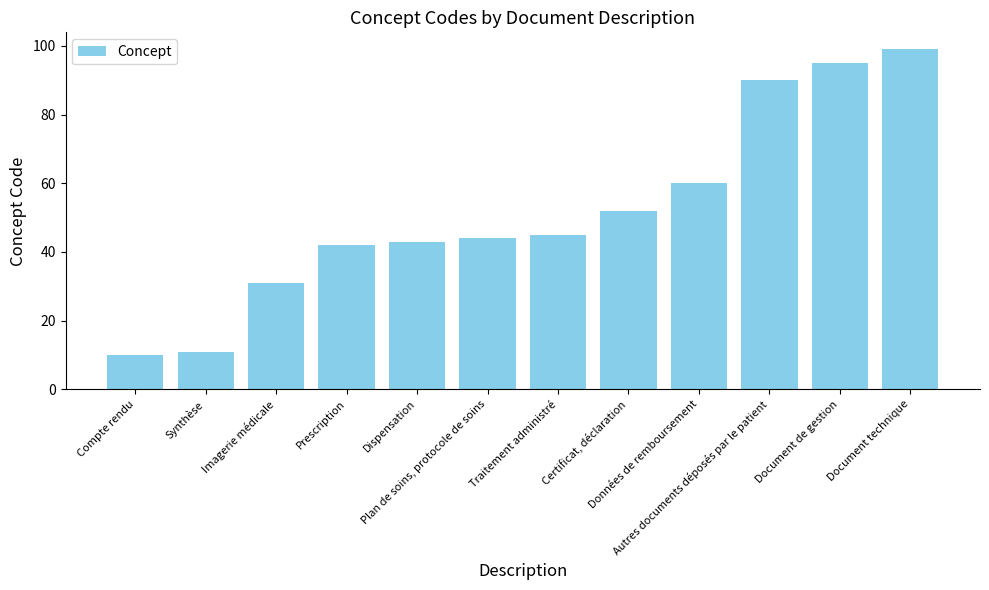

How many bars are there in total?

12